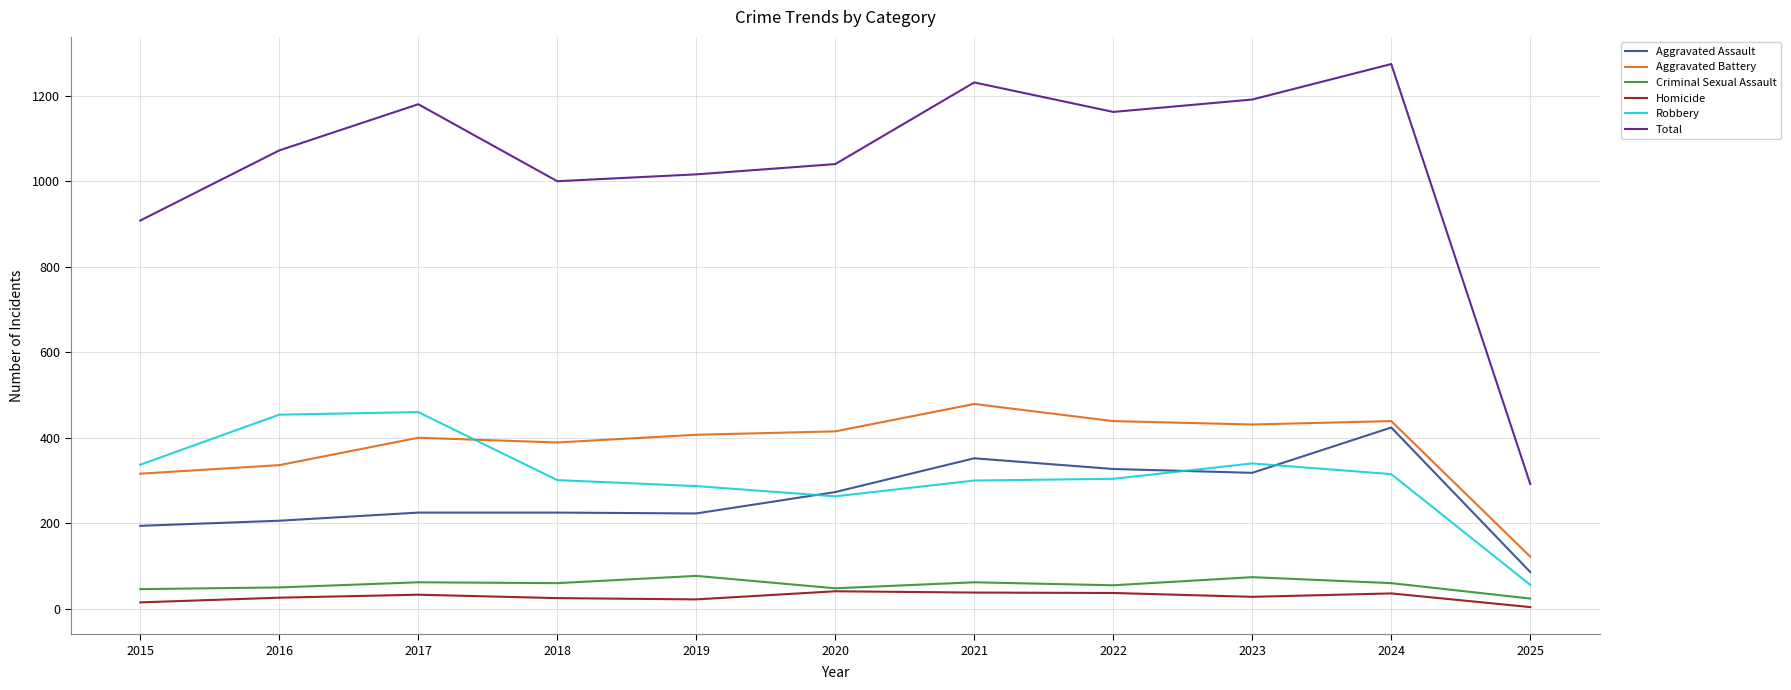

After their last crossing, which series has the higher values: Robbery or Aggravated Battery?

Aggravated Battery